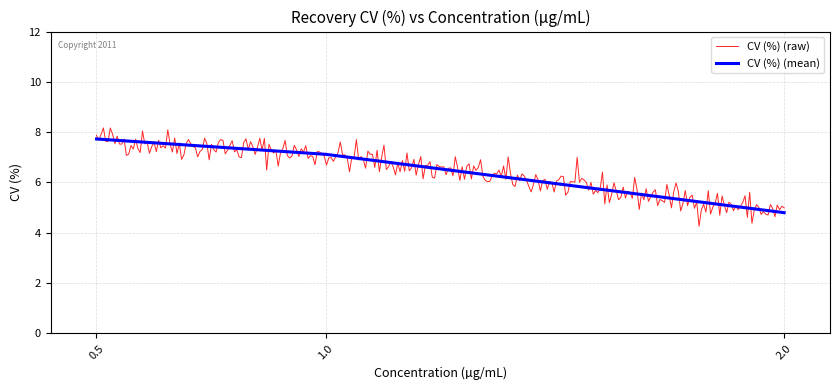

What is the difference between the values at 2.0 and 1.0?

2.3